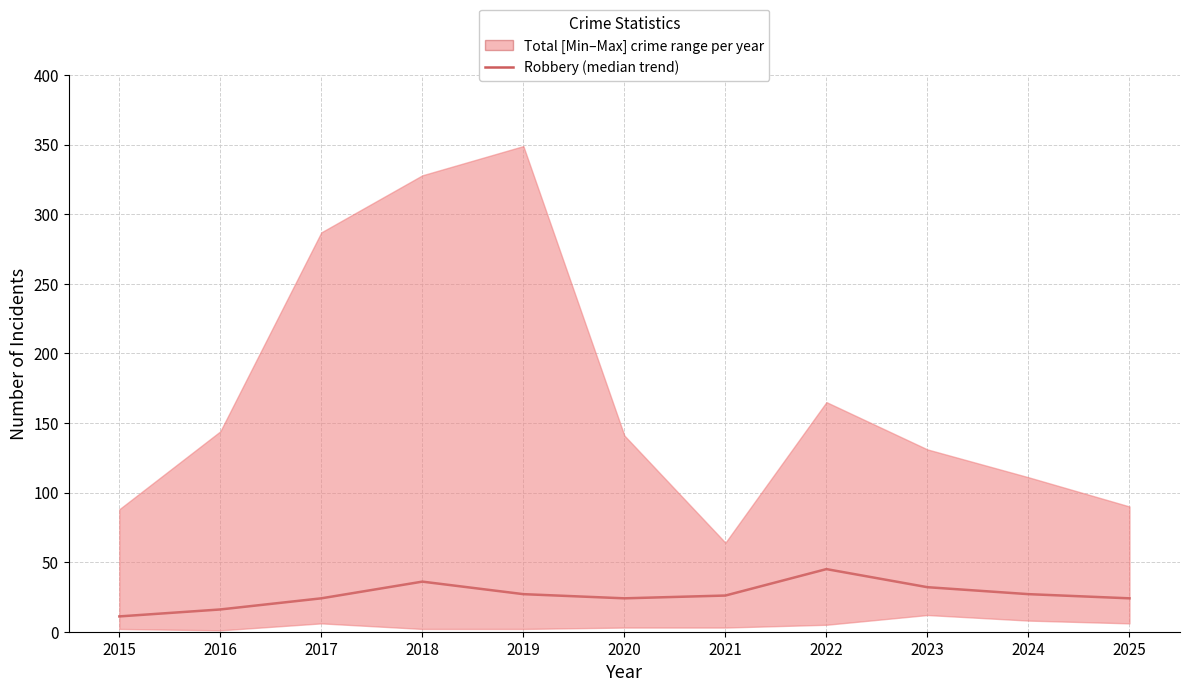

Read the value at 2015, to the nearest 5.

10